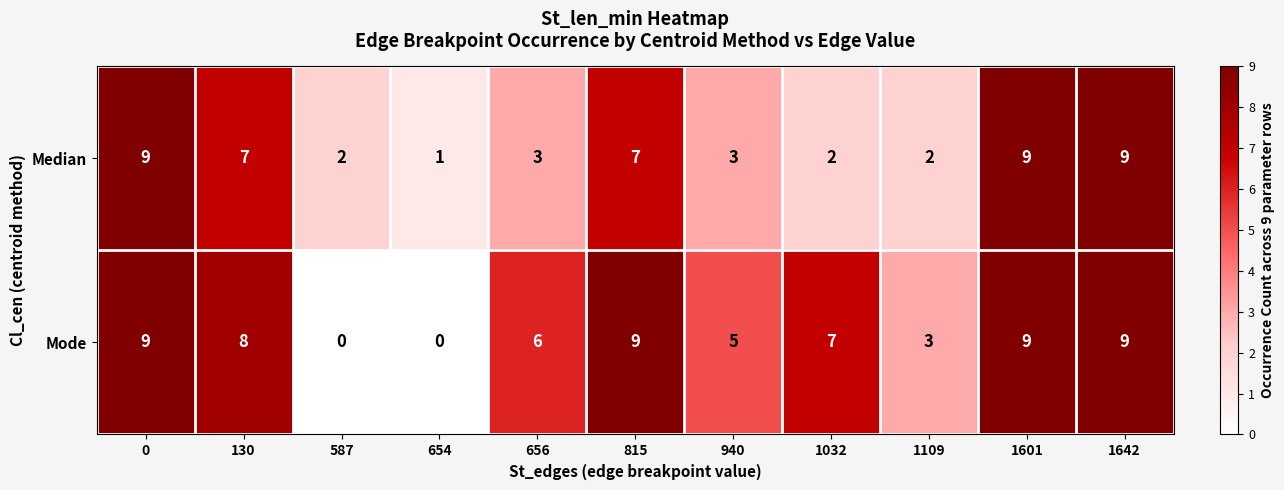

What is the average value of the Median series?

5